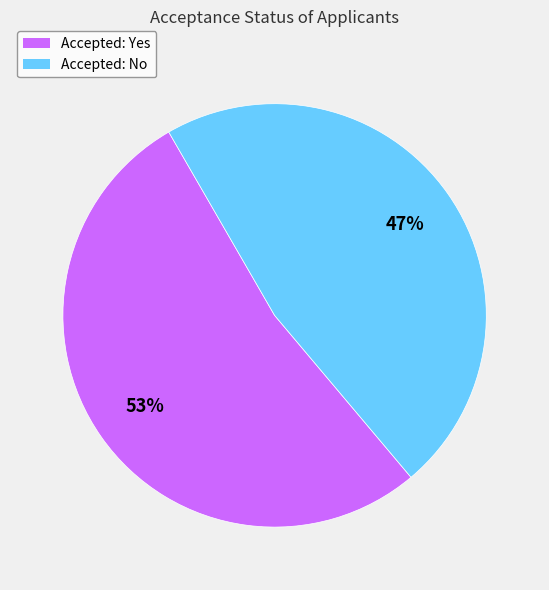

How many slices are in this pie chart?

2